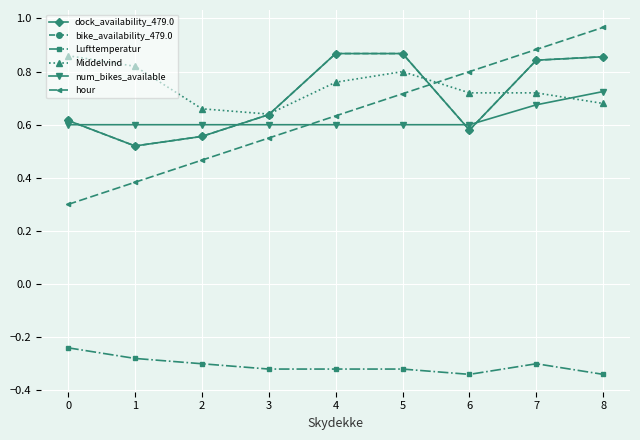

Rank the categories by Lufttemperatur value from lowest to highest.

6, 8, 3, 4, 5, 2, 7, 1, 0